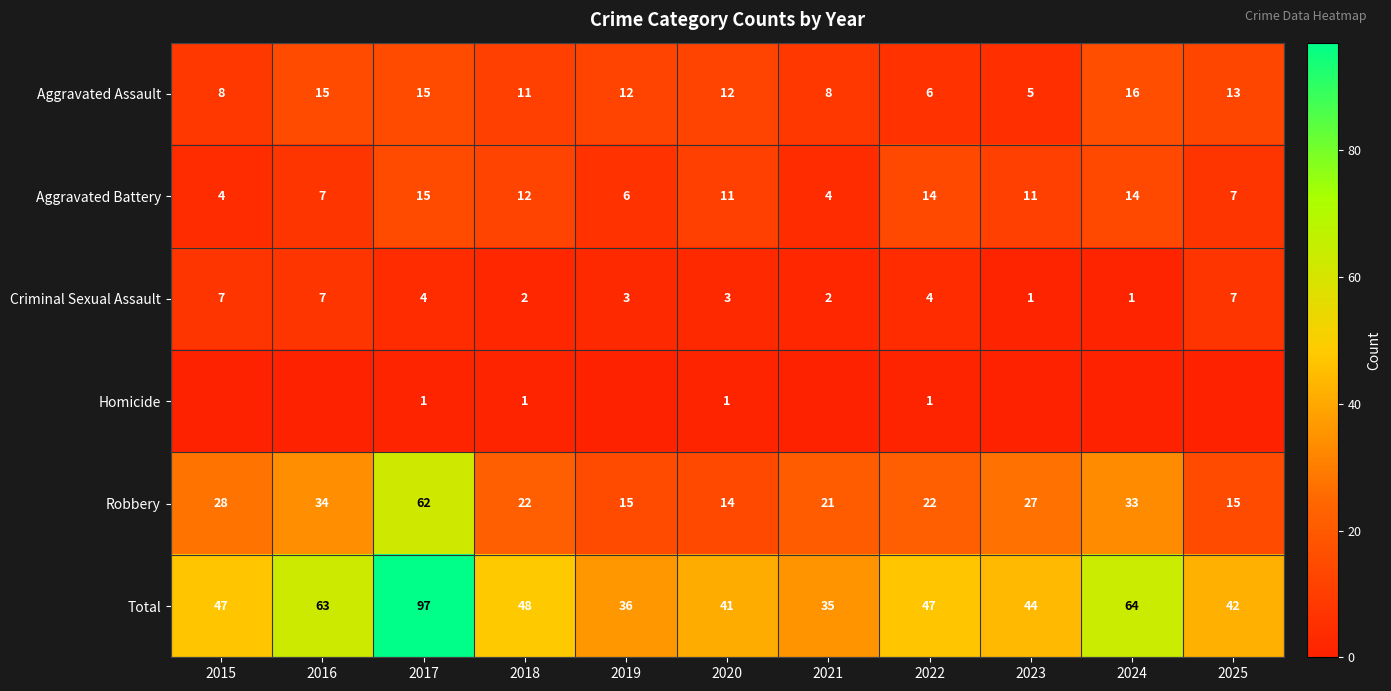

Is the value of Criminal Sexual Assault at 2024 greater than the value of Aggravated Battery at 2020?

No